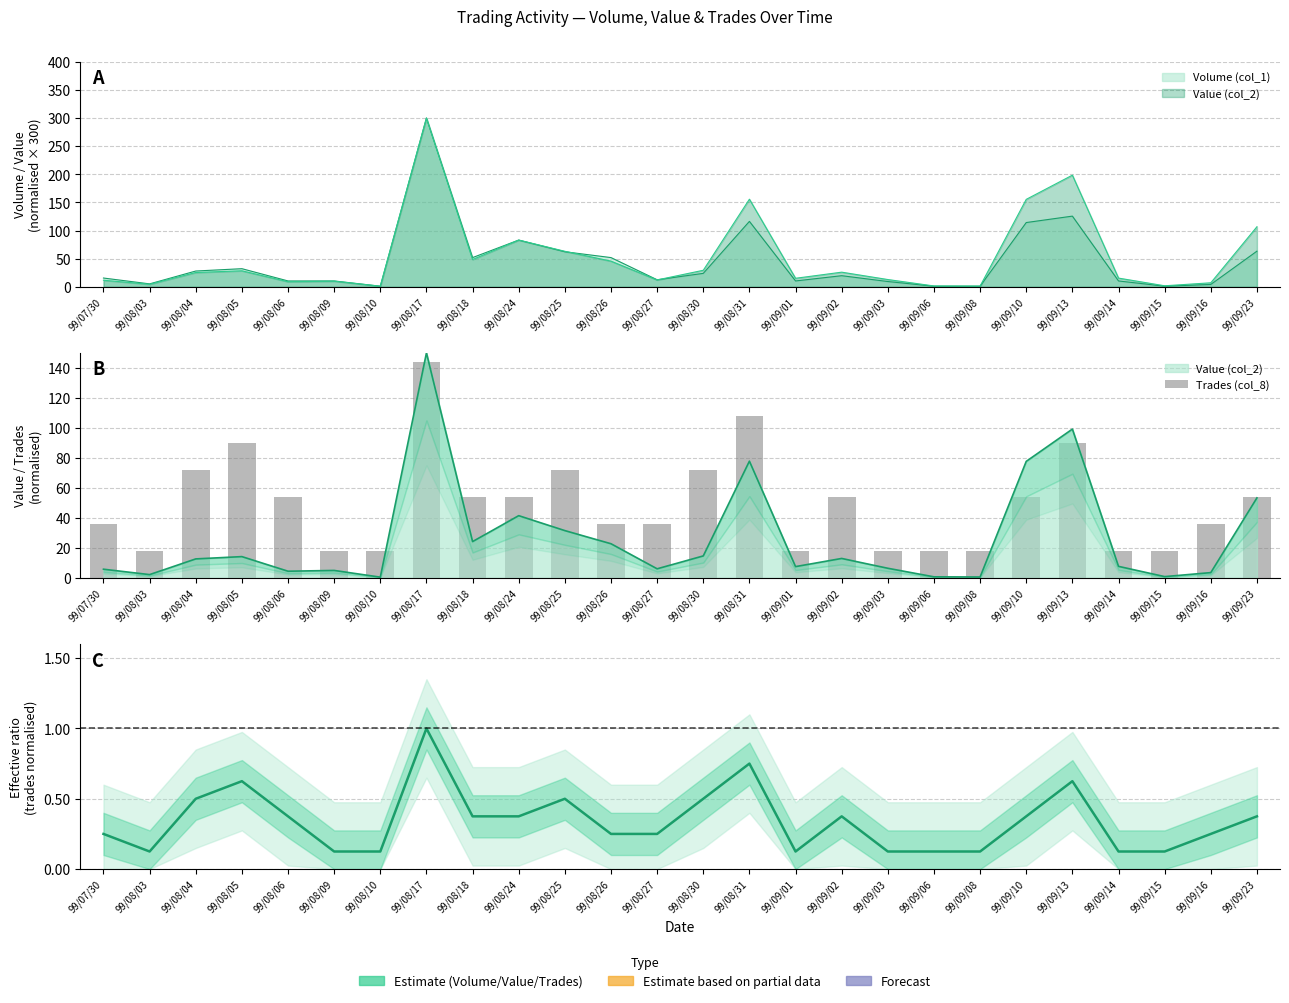

What is the label of the 10th bar from the right?

99/09/02